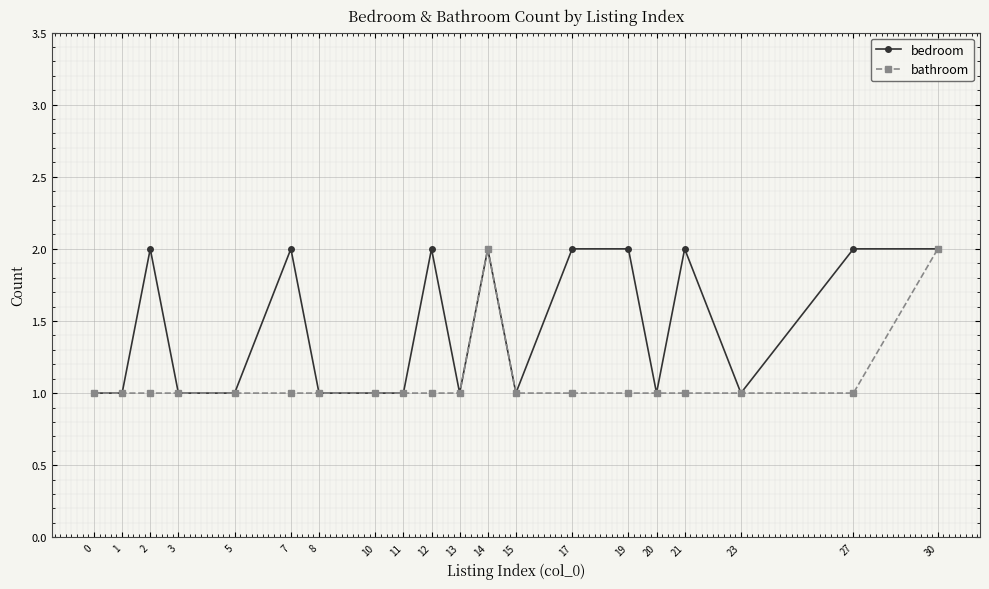

What is the value of the bedroom point at the 12th from the left?

2